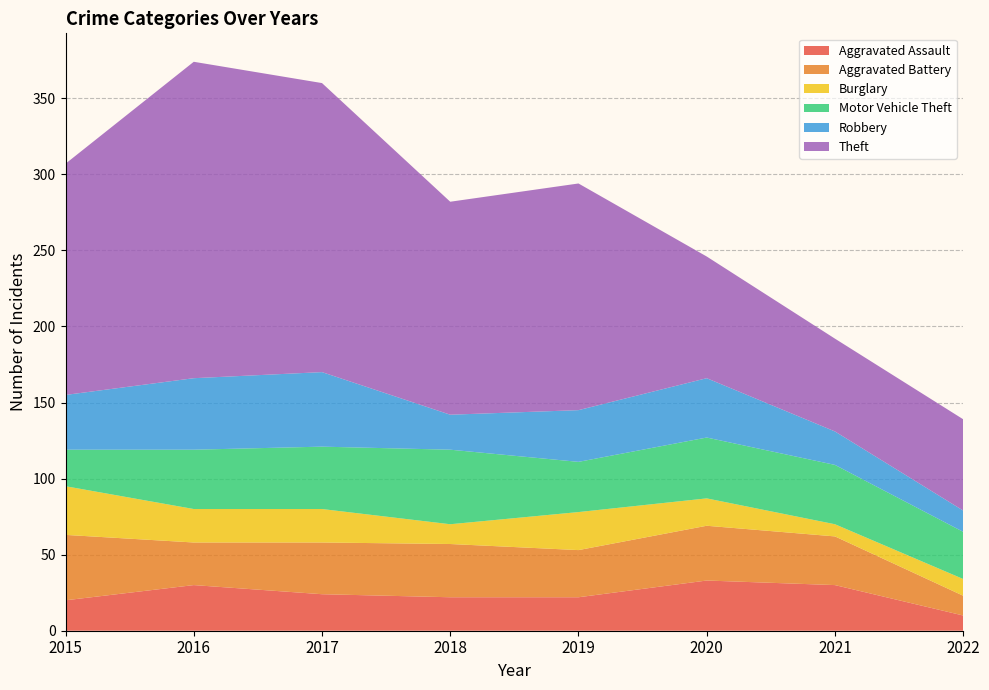

Reading left to right, extract all data points from this chart.

Aggravated Assault: 20	30	24	22	22	33	30	10
Aggravated Battery: 43	28	34	35	31	36	32	13
Burglary: 32	22	22	13	25	18	8	11
Motor Vehicle Theft: 24	39	41	49	33	40	39	31
Robbery: 36	47	49	23	34	39	22	14
Theft: 152	208	190	140	149	80	61	60